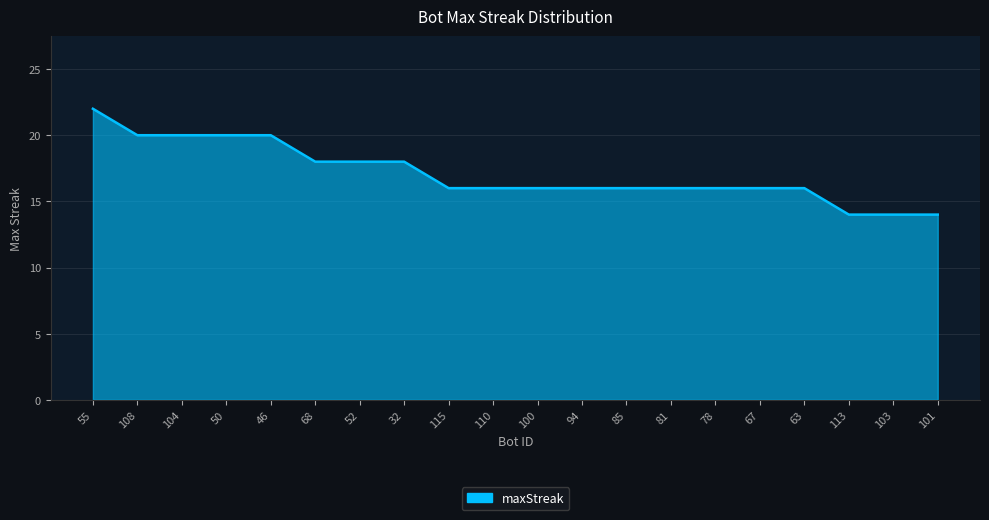

Read the value at 63.

16